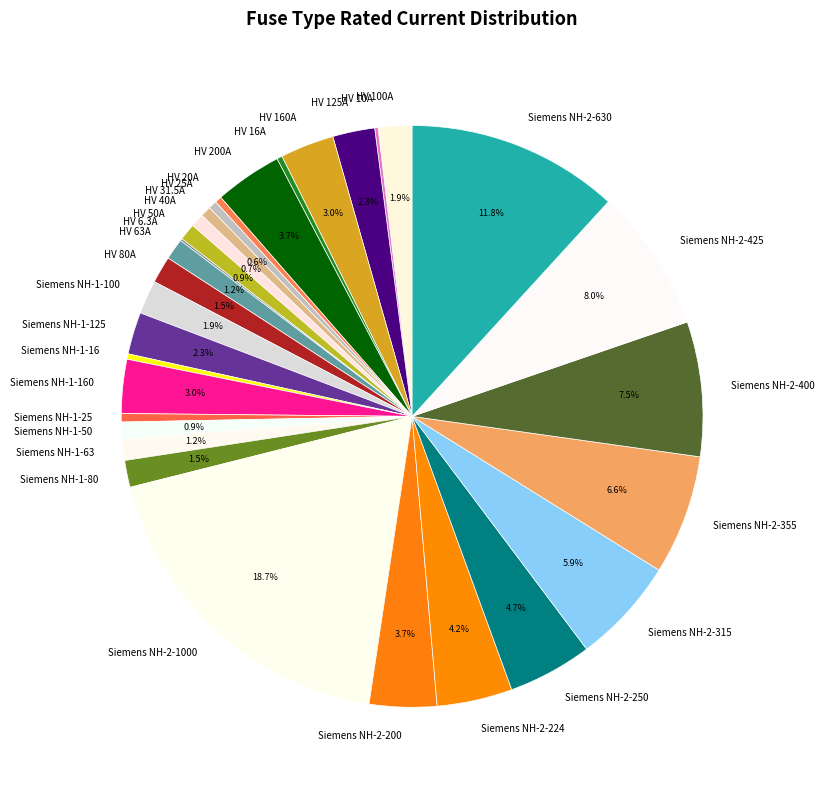

Does HV 100A represent more than half of the total?

No